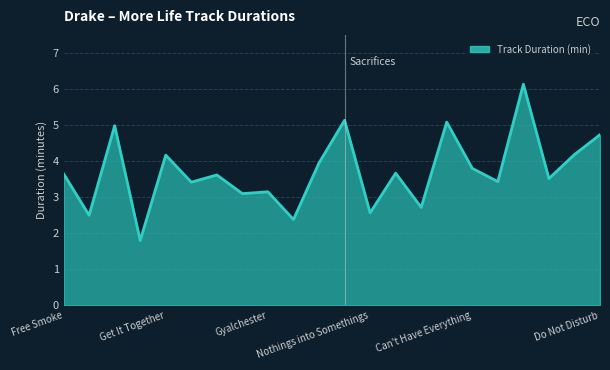

What is the greatest value displayed?

6.1